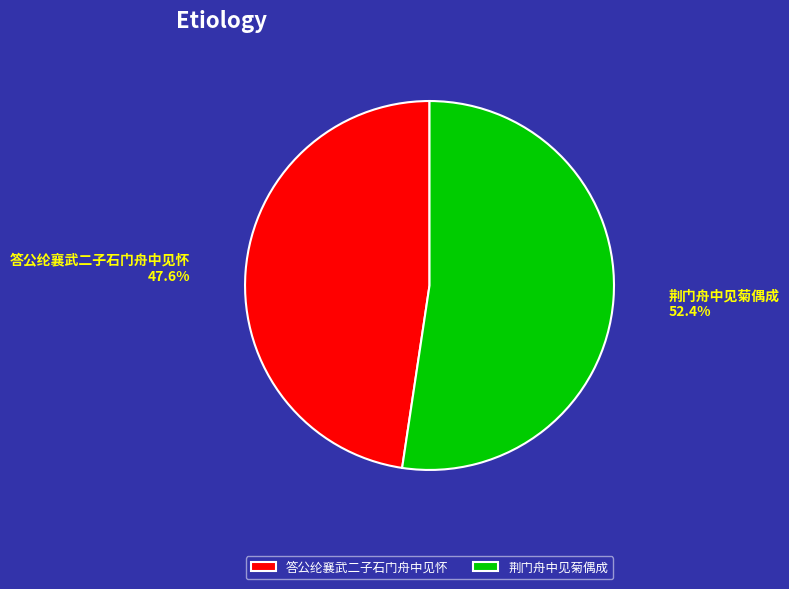

What is the majority slice?

荆门舟中见菊偶成